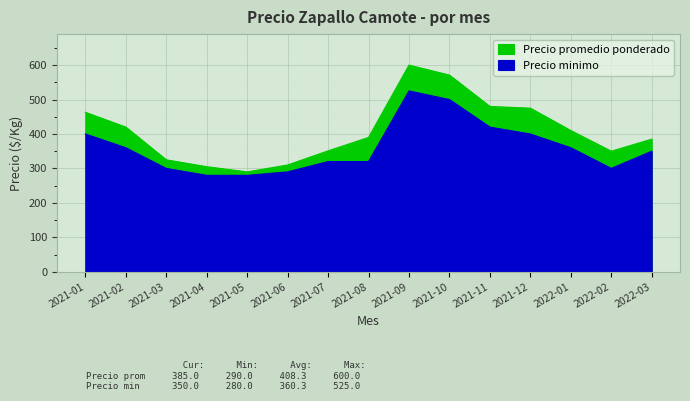

At 2022-03, list the series in order from smallest to largest.

Precio minimo, Precio promedio ponderado